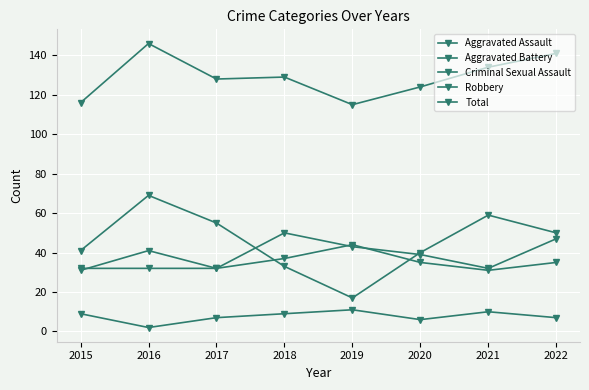

True or false: Aggravated Assault has a value of 80 at 2022.

False